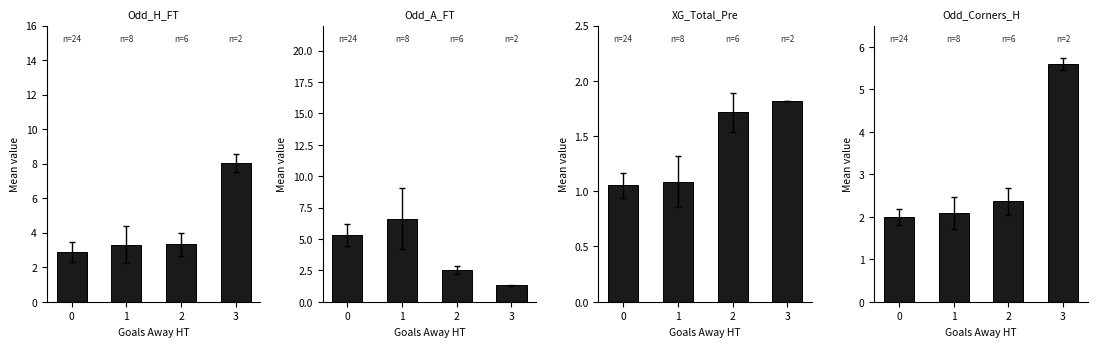

Is the value of XG_Total_Pre at 2 greater than the value of Odd_A_FT at 1?

No